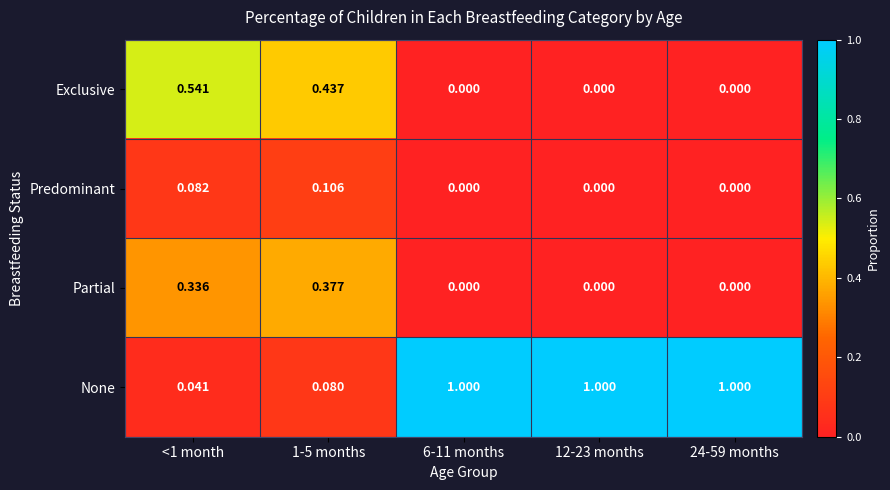

Rank the series by their maximum value, from highest to lowest.

None, Exclusive, Partial, Predominant